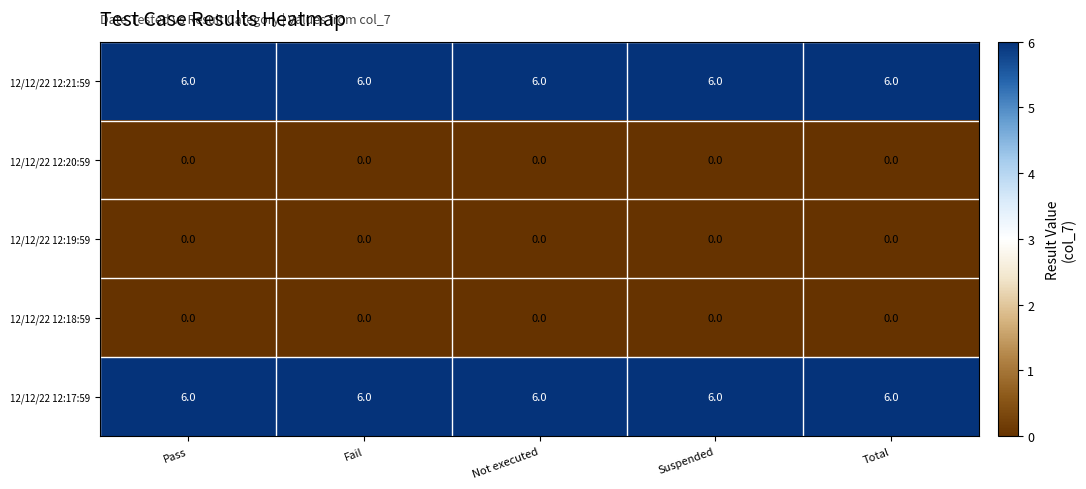

At how many categories does at least one series exceed 2?

5